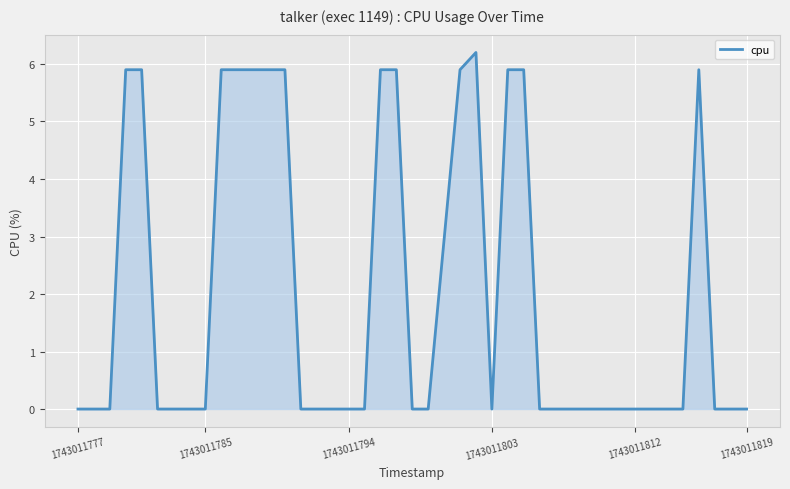

What is the maximum value shown in the chart?

6.2